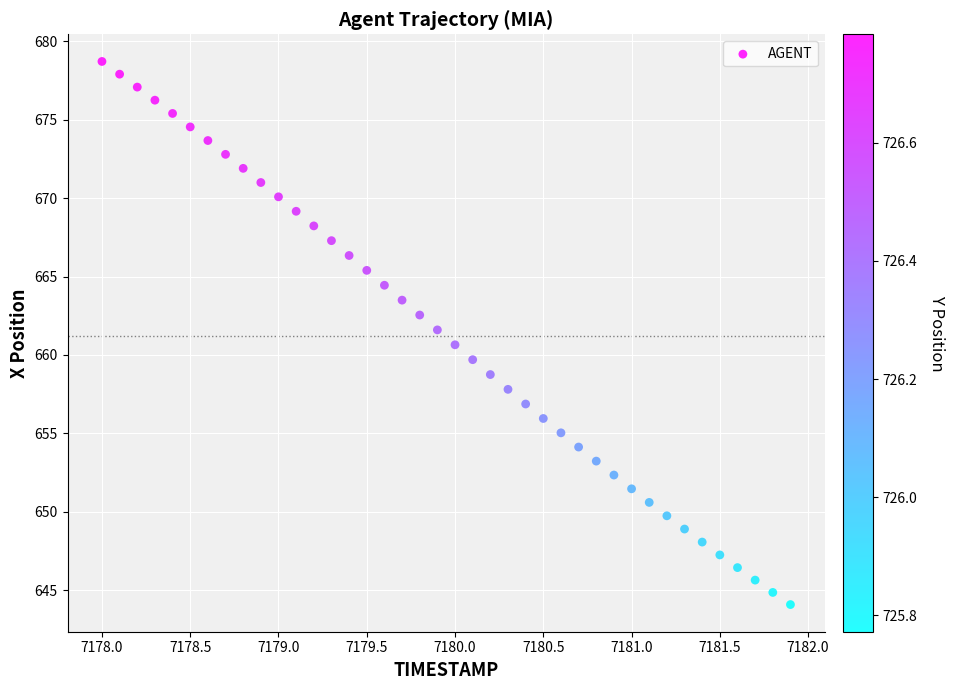

What is the range of Y values (max minus min)?

34.6